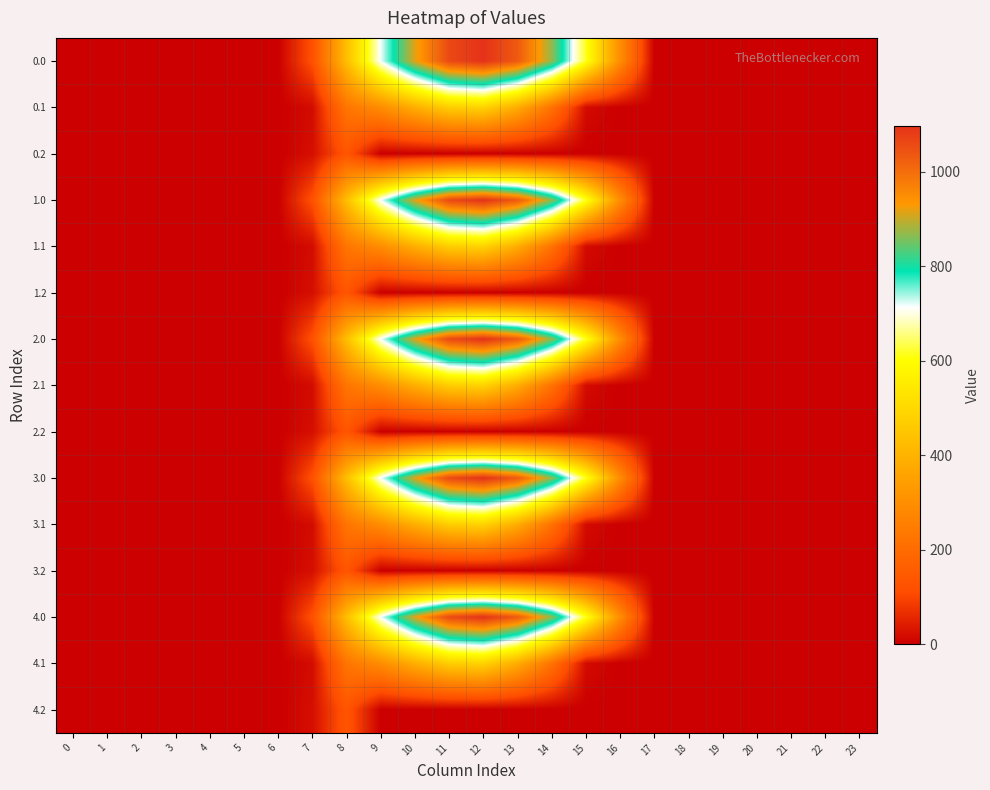

What is the total value across all series at 16?

1472.7